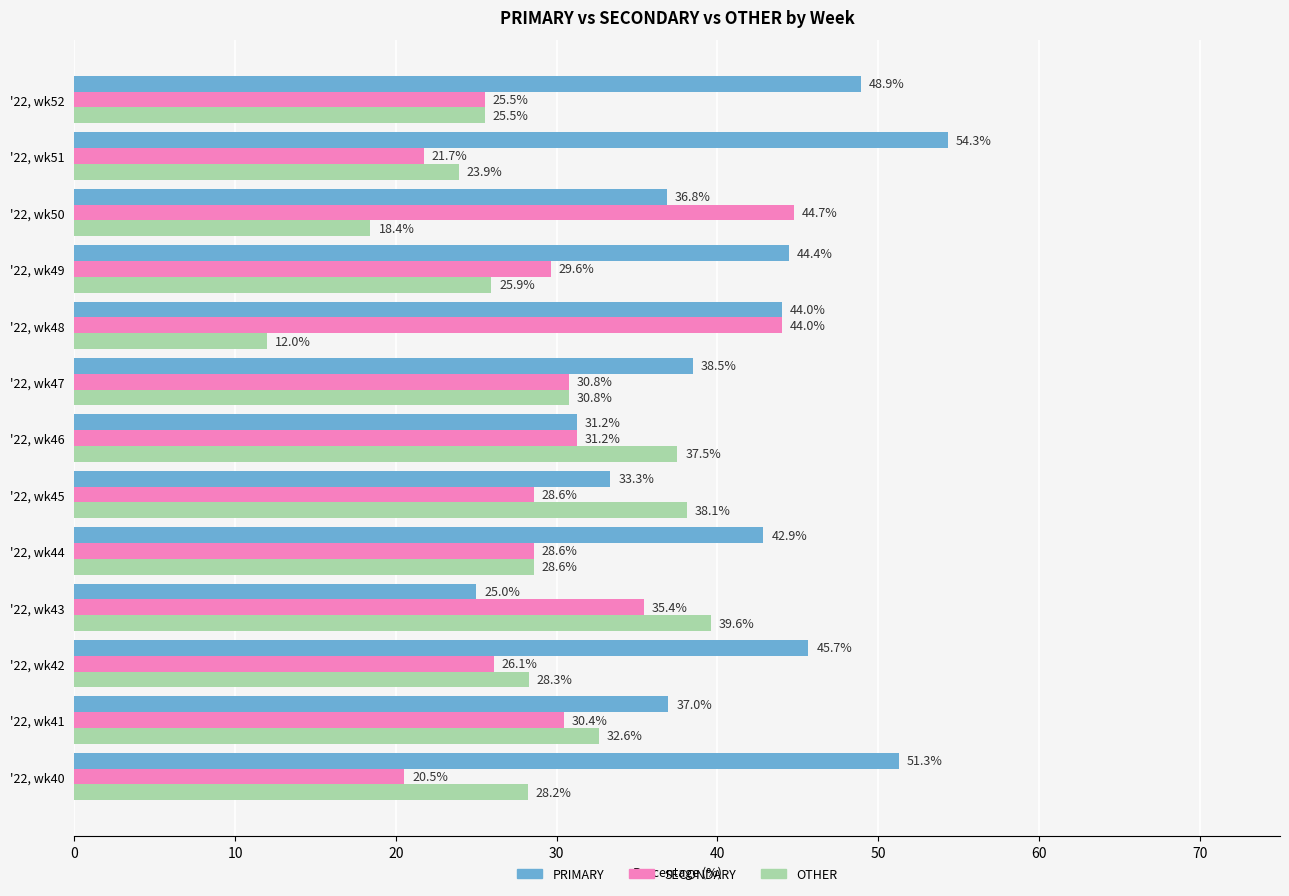

List the series in order of their overall mean, highest first.

PRIMARY, SECONDARY, OTHER